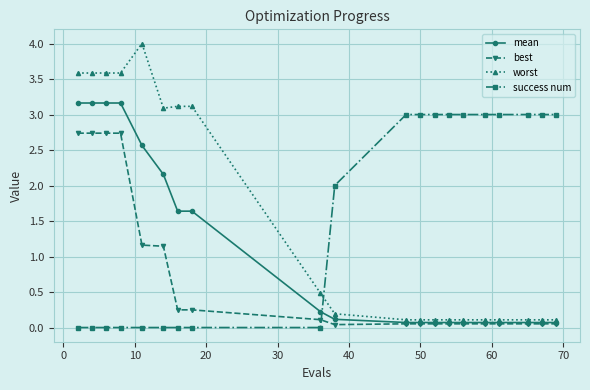

Which series ends up on top after the final intersection of success num and best?

success num